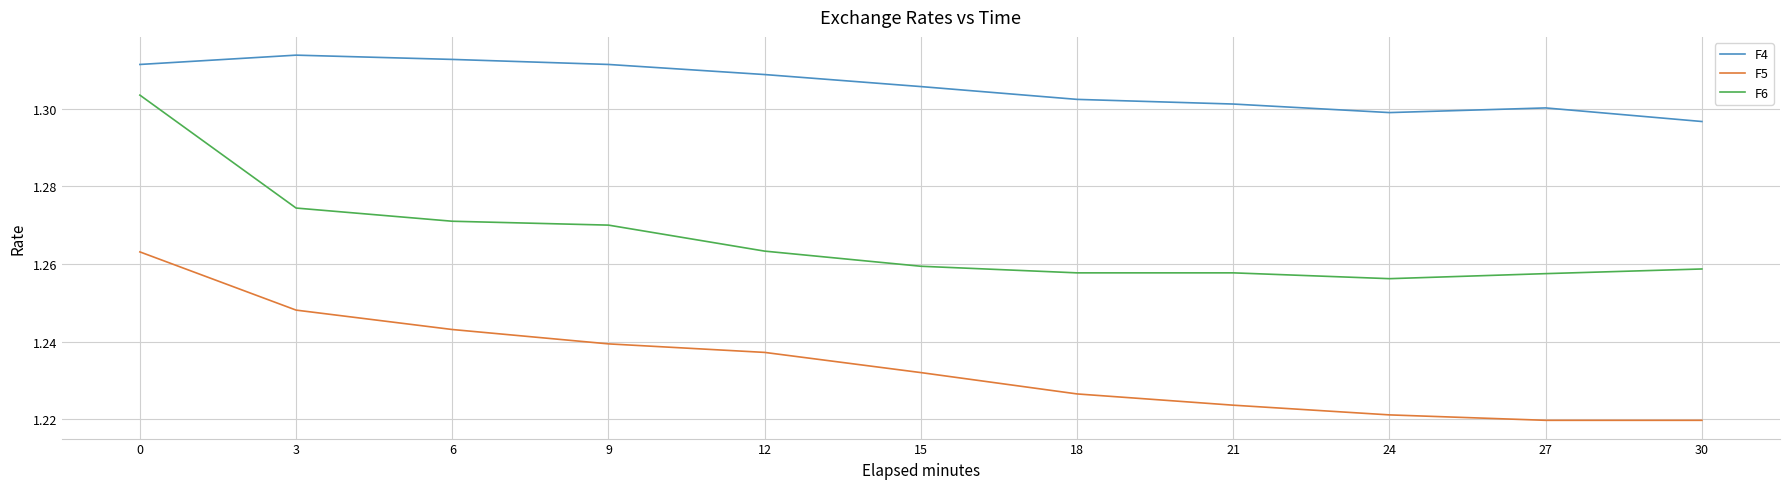

The value of F4 at 9 is 0.8. True or false?

False